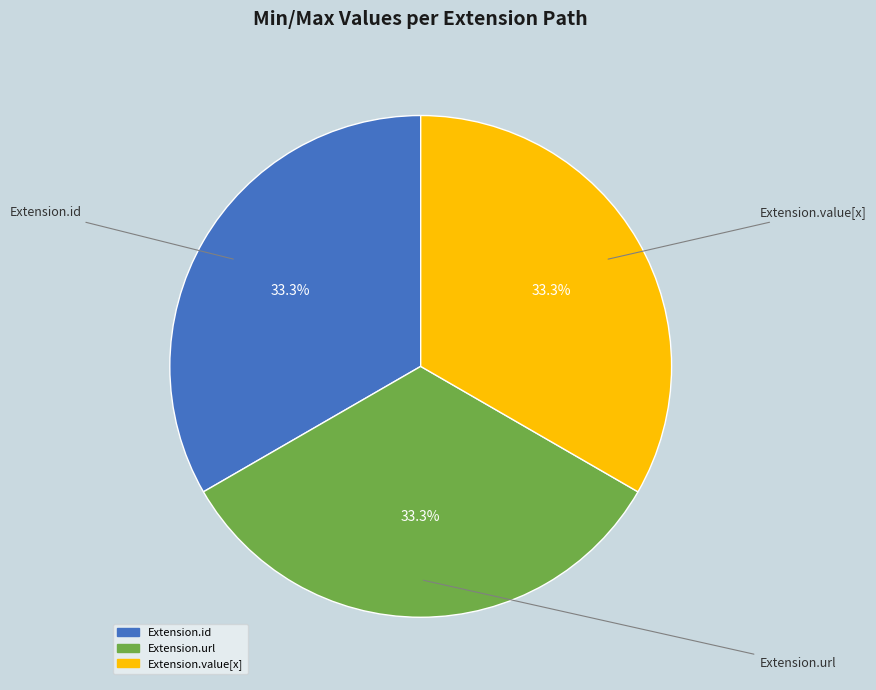

Count the number of slices in the pie.

3